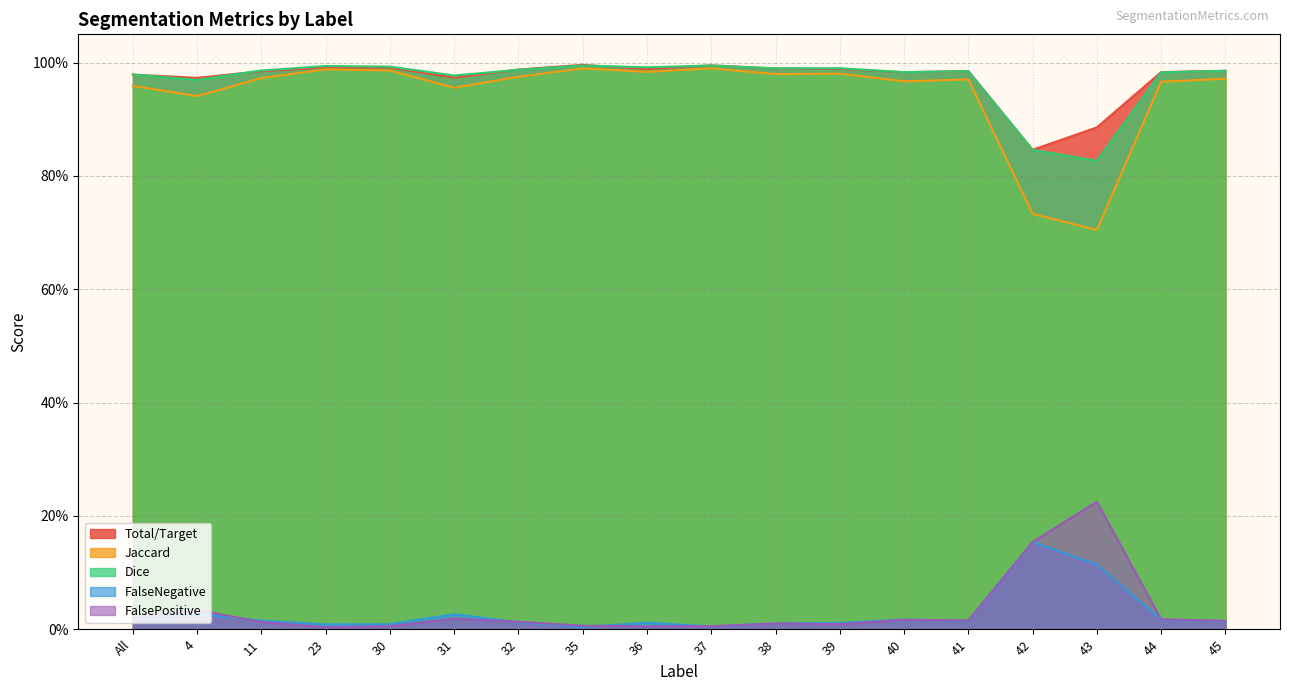

Which series has the largest range (max minus min)?

Jaccard